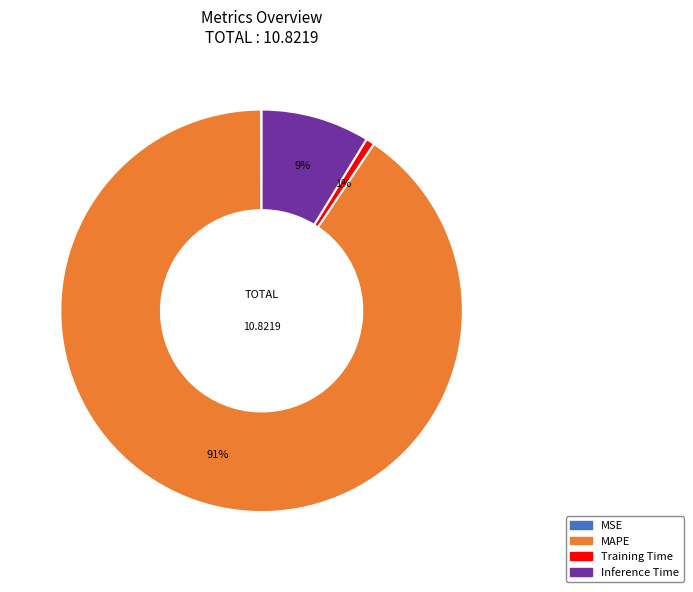

Does any single category account for the majority?

Yes